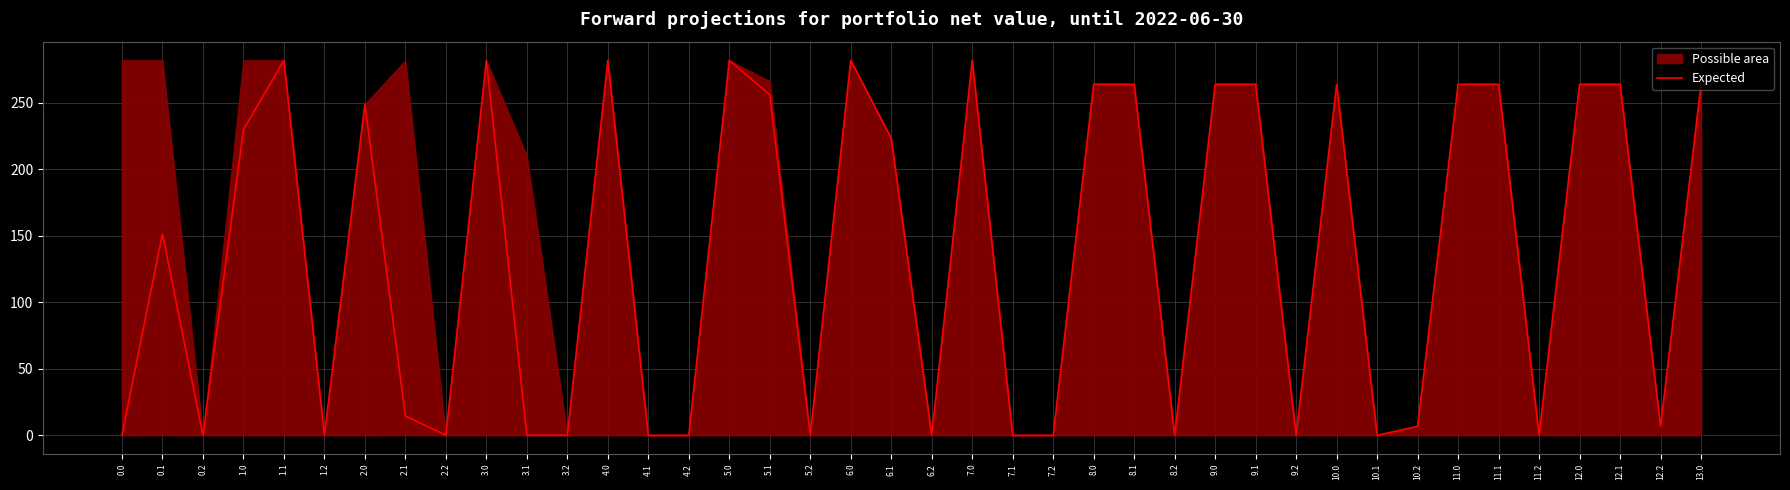

What position from the right is 7.1?

18